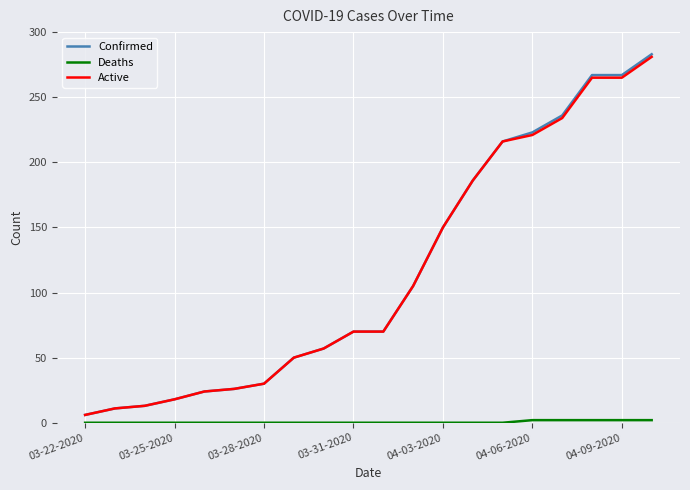

Which series has the largest range (max minus min)?

Confirmed